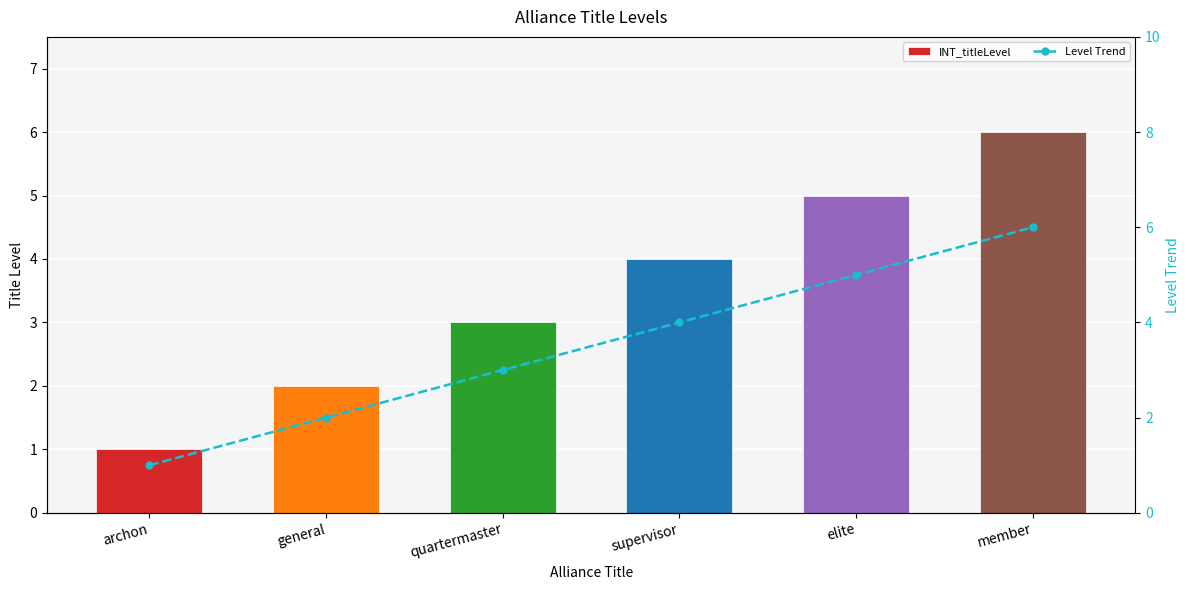

The INT_titleLevel series shows 10 at member. True or false?

False